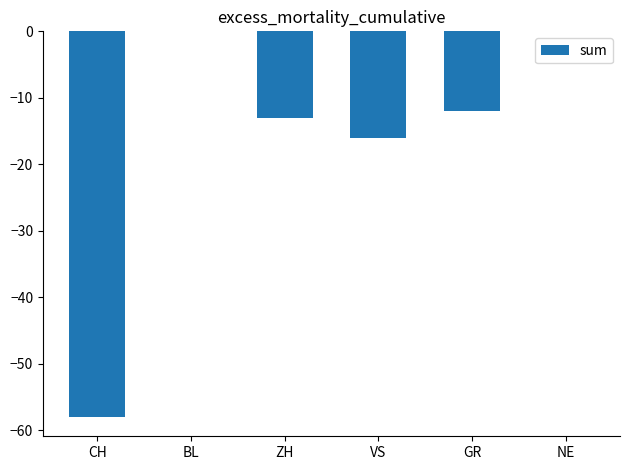

Count the number of values greater than -12.

2